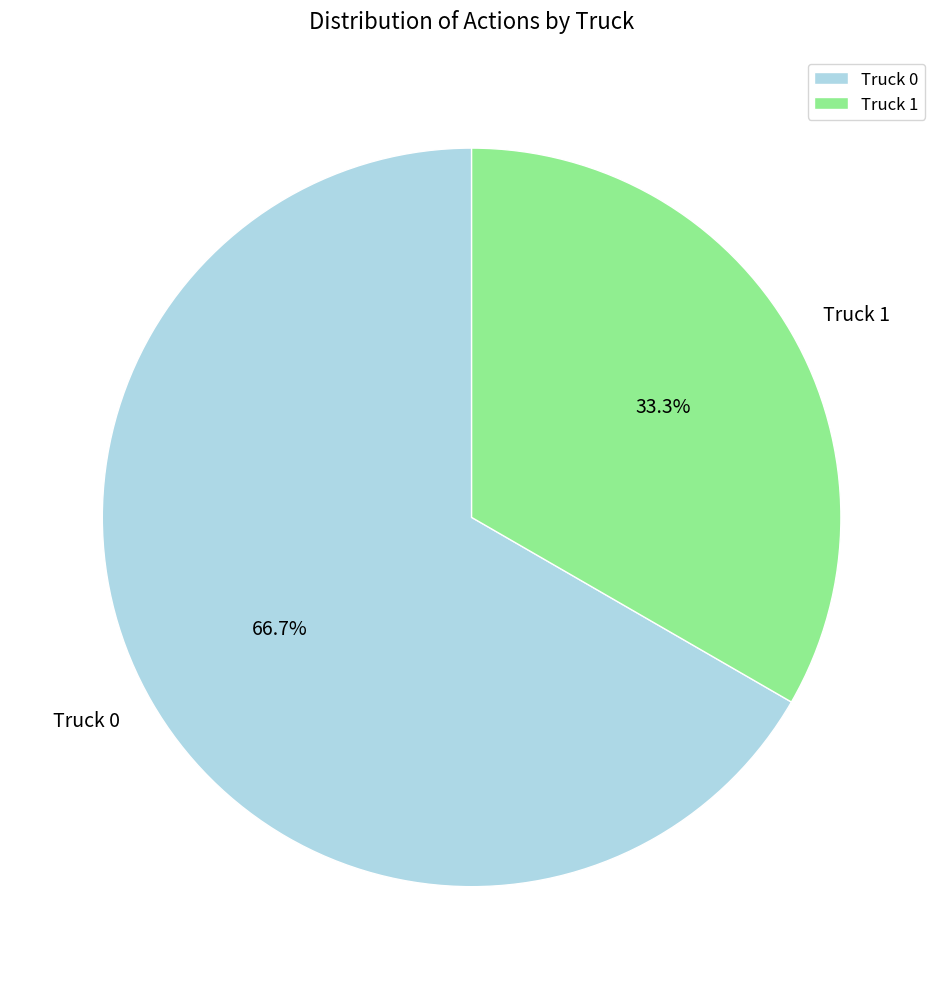

The Truck 1 slice represents 33% of the pie. True or false?

True